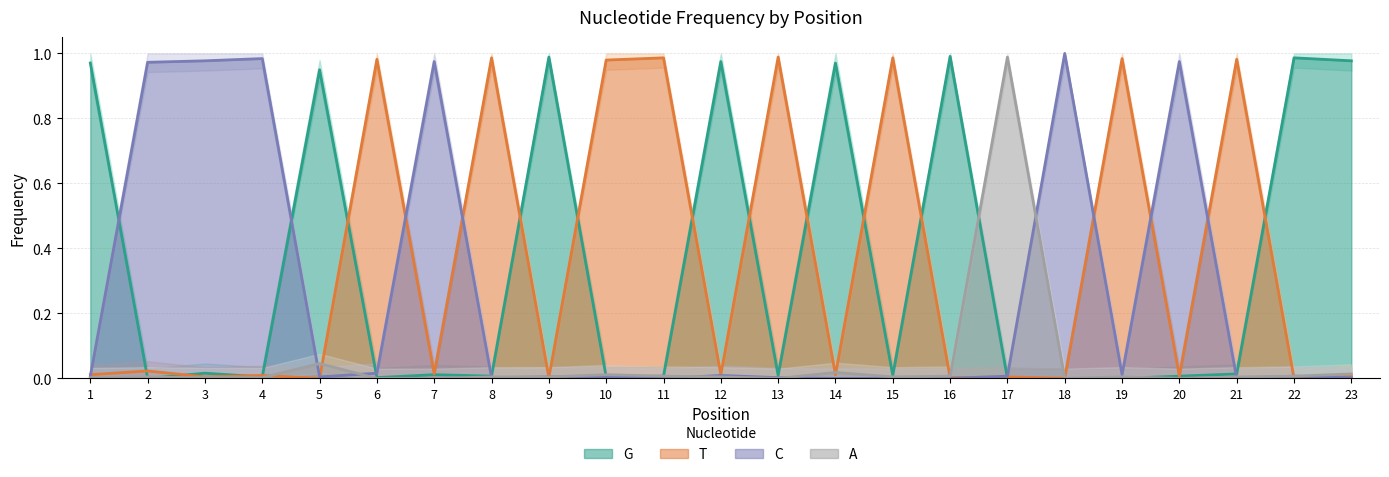

After their last crossing, which series has the higher values: A or G?

G